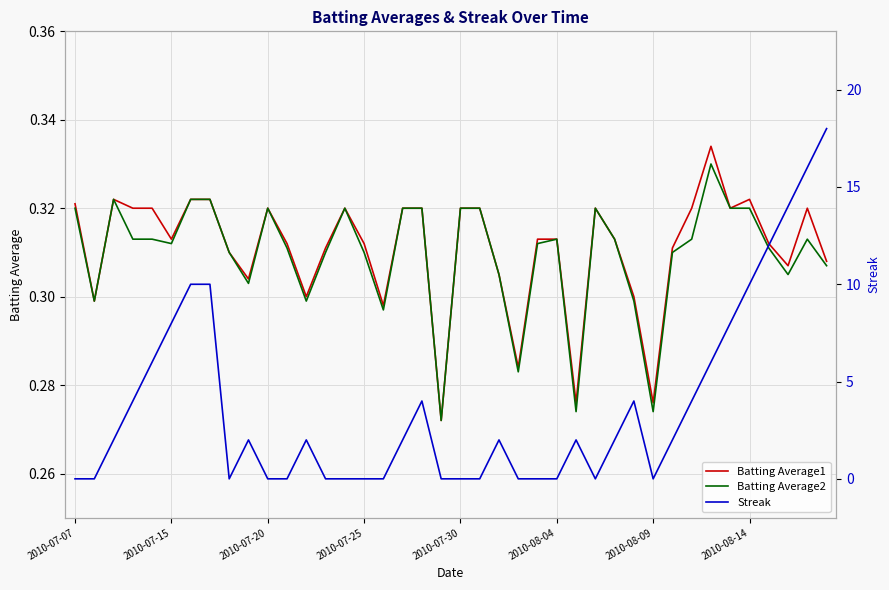

What is the spread (max minus min) of values at 36?

11.7